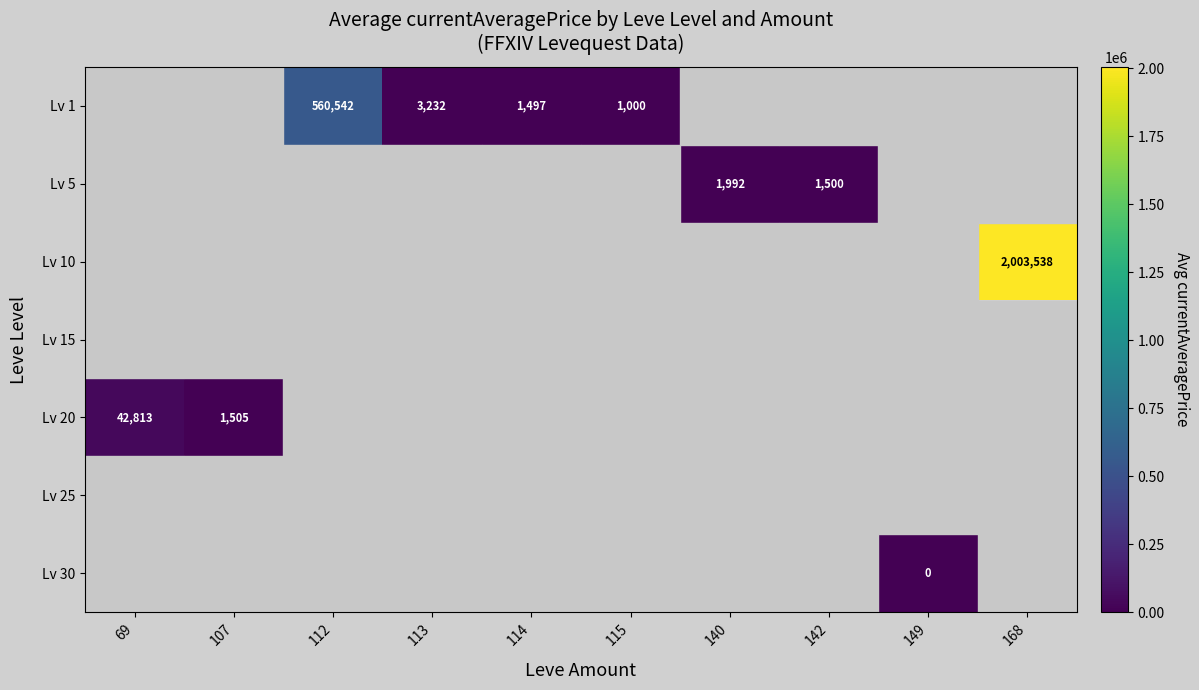

What is the difference between the Lv 1 values at 112 and 113?

557310.0